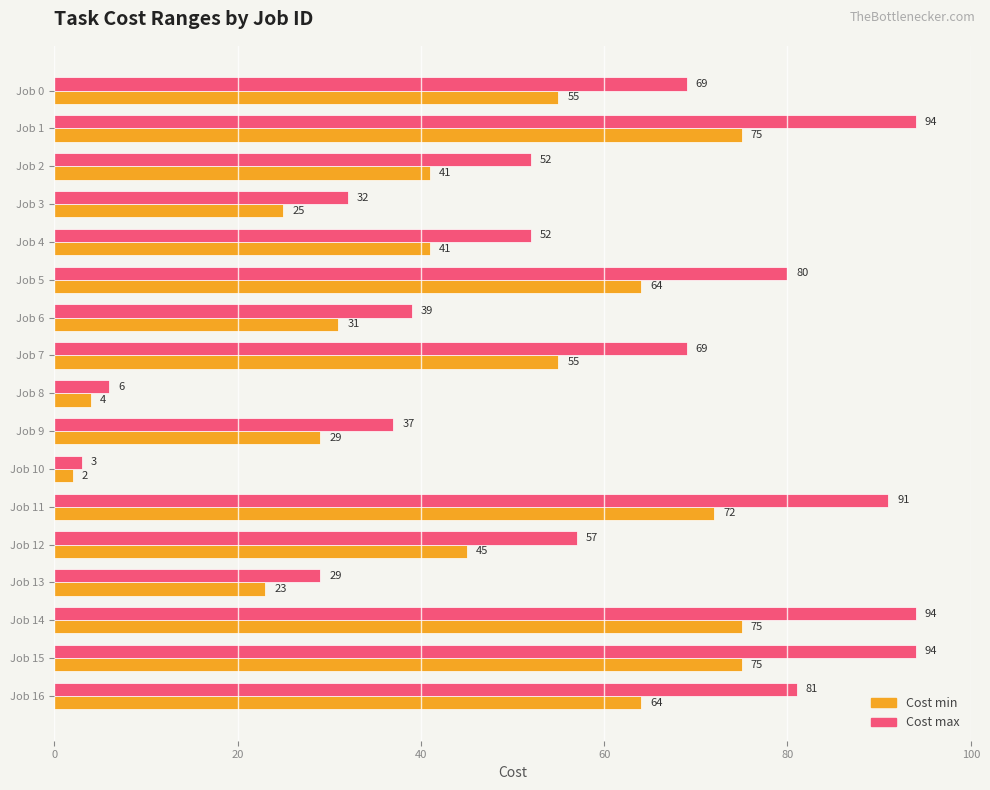

What is the approximate value of Cost max at Job 9, to the nearest 10?

40